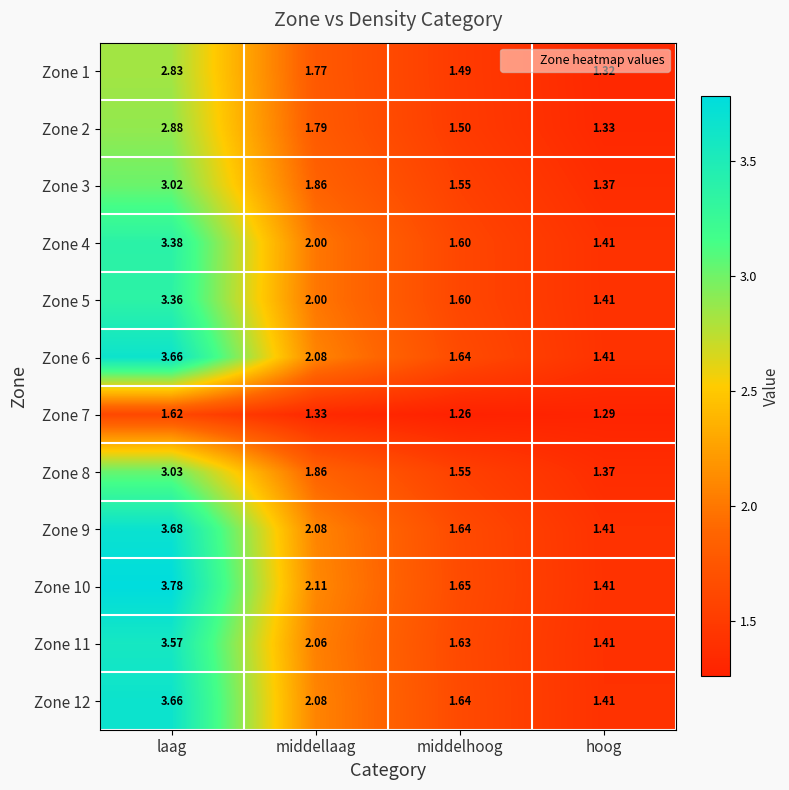

Is the value of Zone 12 at middelhoog greater than the value of Zone 9 at hoog?

Yes